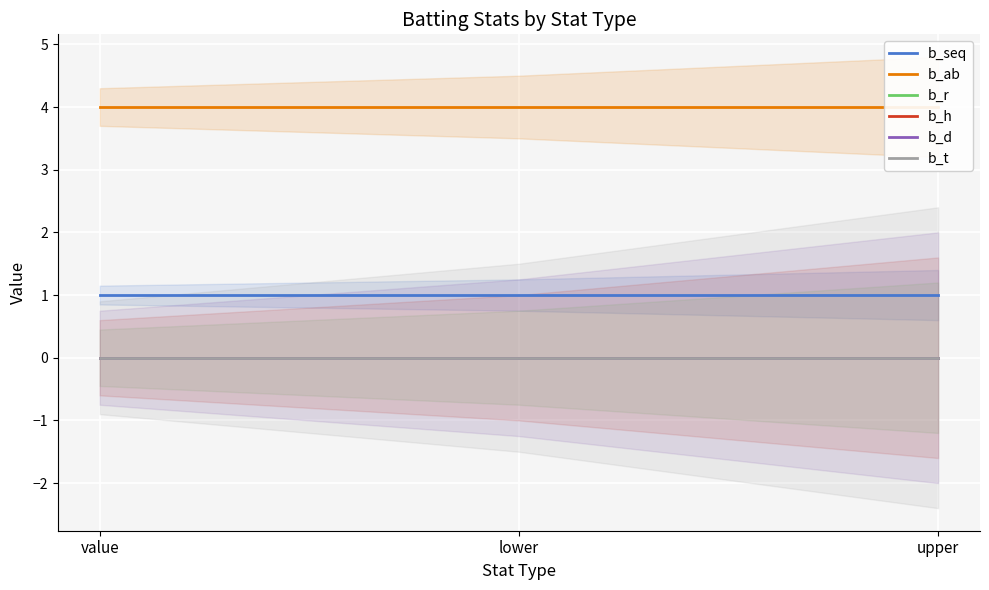

Reading right to left, transcribe all the data shown in this chart.

b_seq: 1	1	1
b_ab: 4	4	4
b_r: 0	0	0
b_h: 0	0	0
b_d: 0	0	0
b_t: 0	0	0